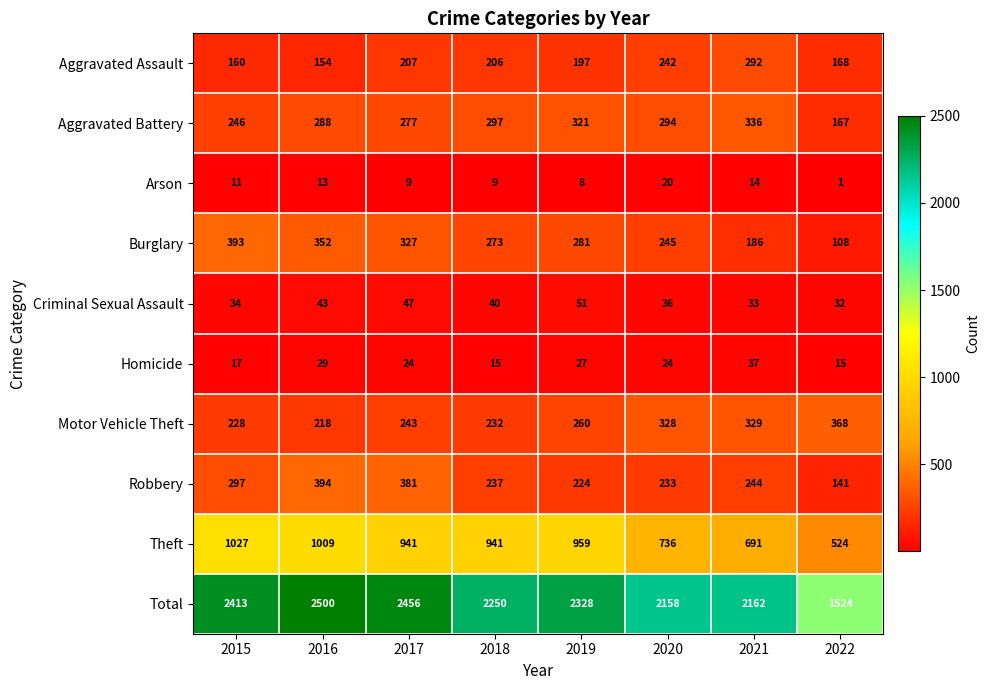

Read the Arson value at 2016, to the nearest 5.

15